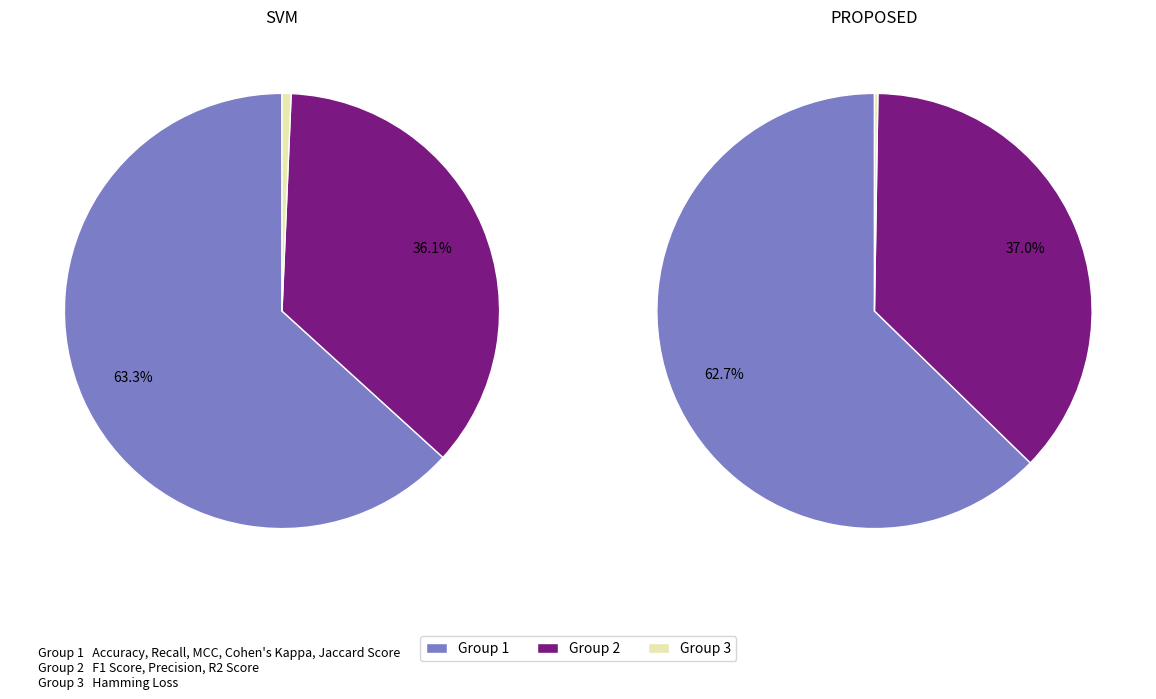

Rank the series by their average value, from lowest to highest.

svm_values, proposed_values